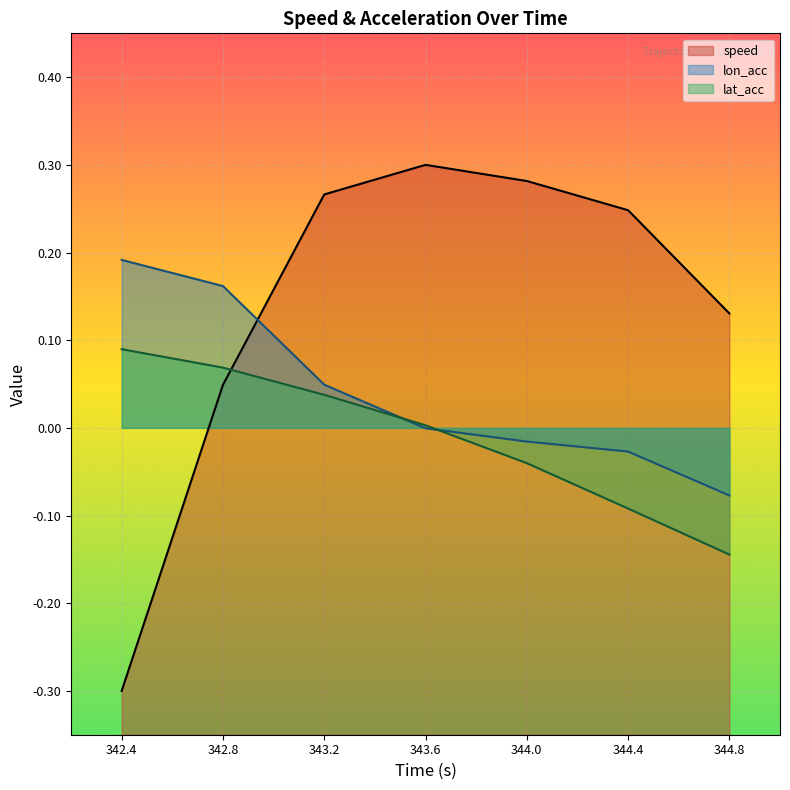

How many lines are shown in the chart?

3